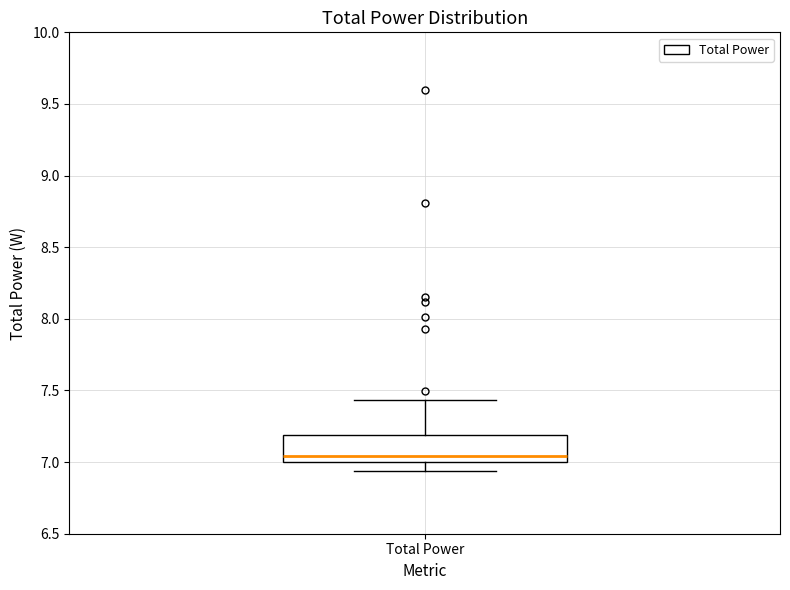

Where is the lower edge of the box for Total Power on the y-axis? The values are not printed on the chart, so give them approximately, as read against the axis.

7.00